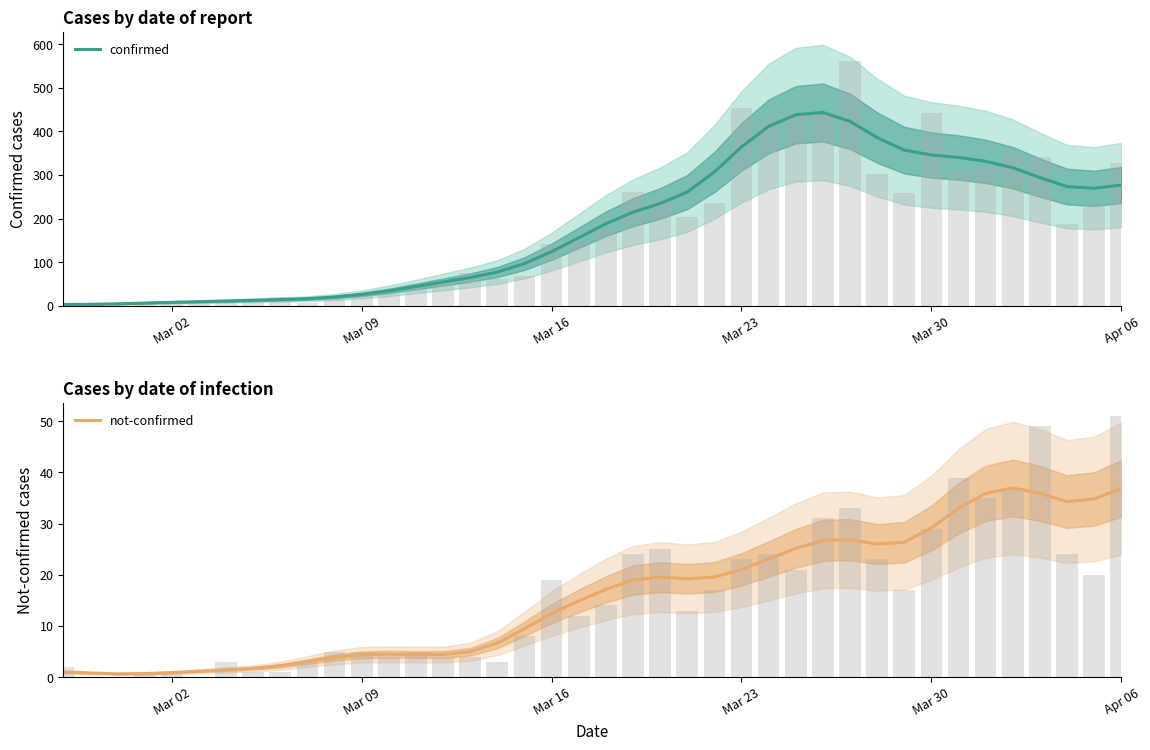

The confirmed series shows 345.7 at Mar 30. True or false?

True